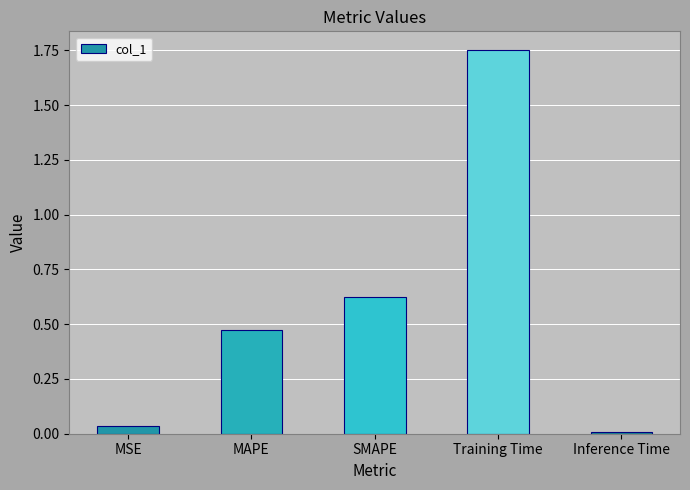

List the labels in order of value, largest first.

Training Time, SMAPE, MAPE, MSE, Inference Time